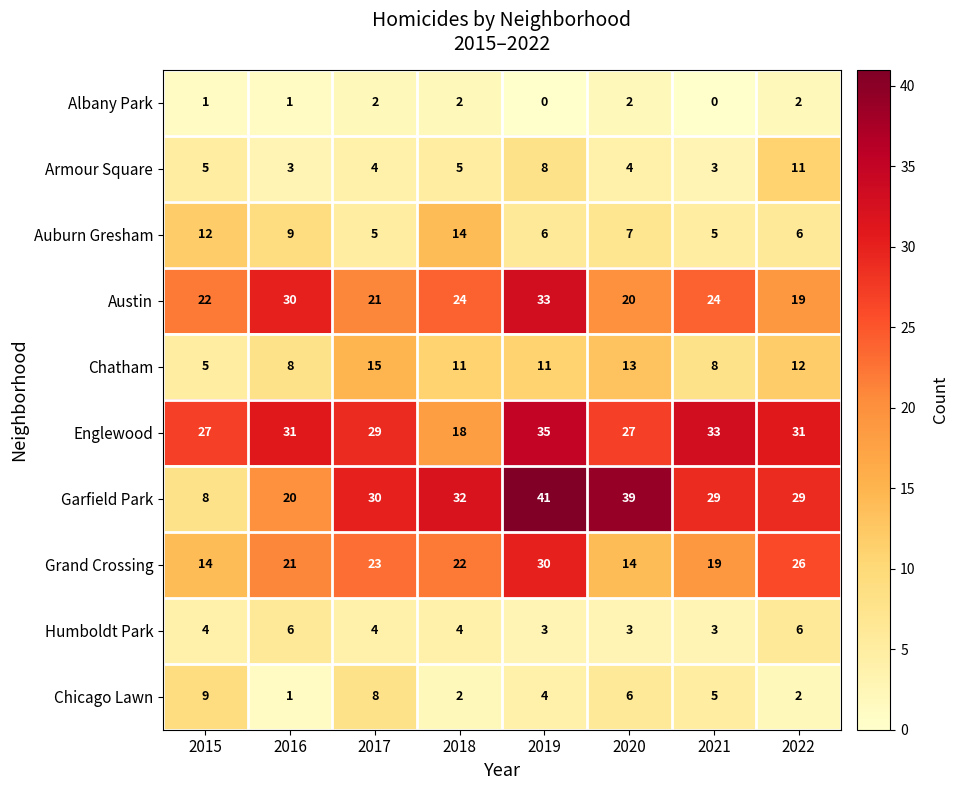

What is the maximum value shown in the chart?

41